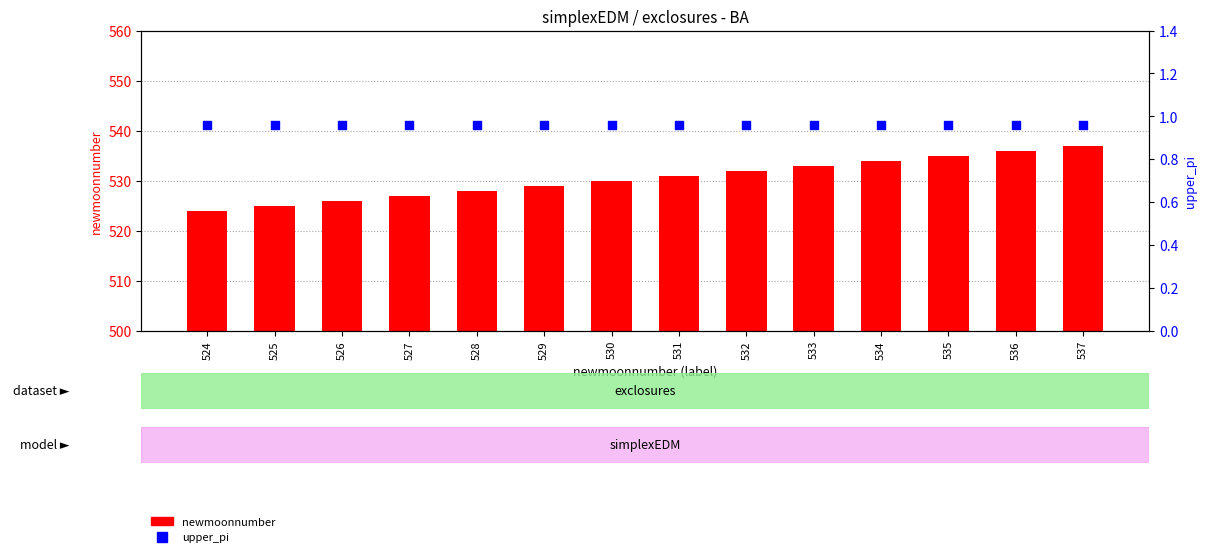

Which series has the widest spread of Y values?

newmoonnumber